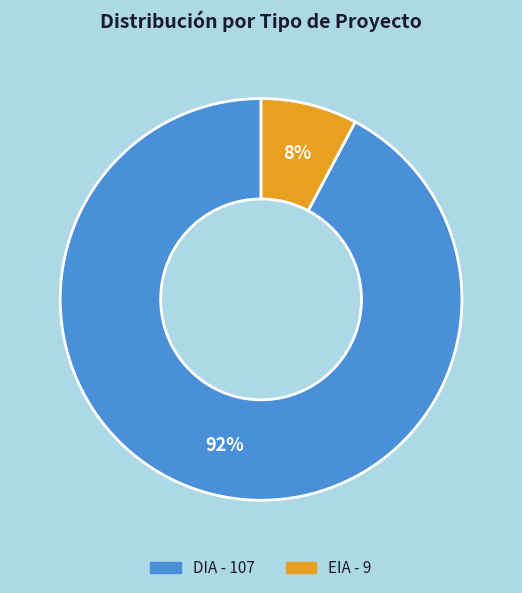

Is there a majority slice in this chart?

Yes